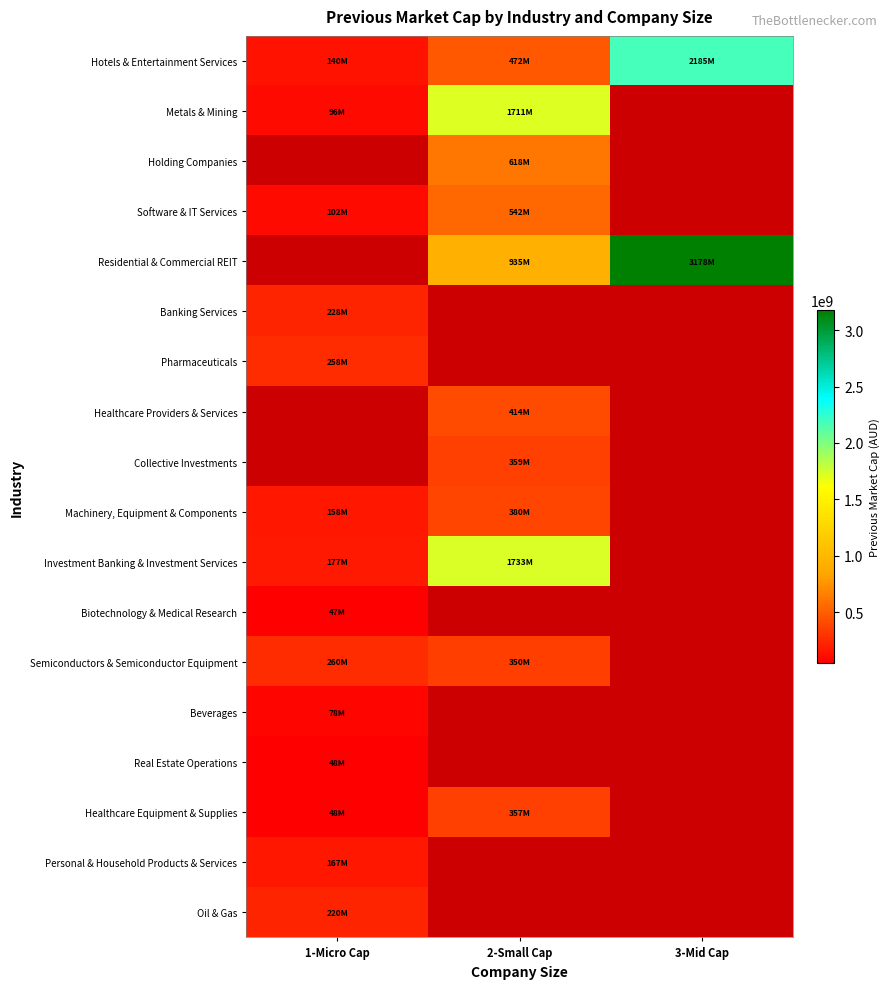

Is the value of Semiconductors & Semiconductor Equipment at 1-Micro Cap greater than the value of Banking Services at 2-Small Cap?

No